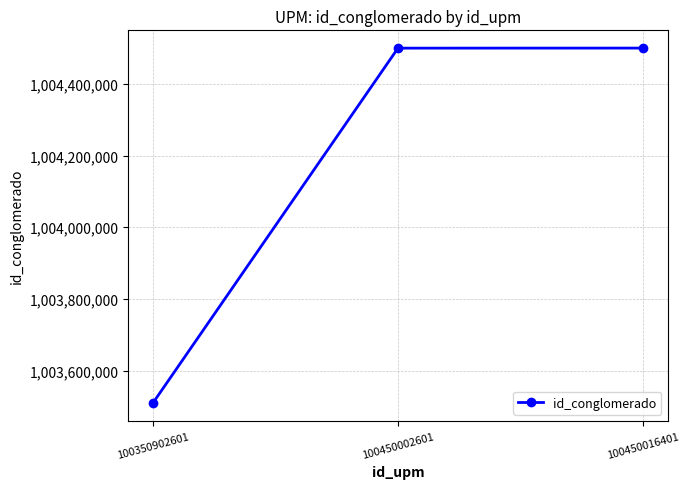

Which has a higher value, 100350902601 or 100450002601?

100450002601